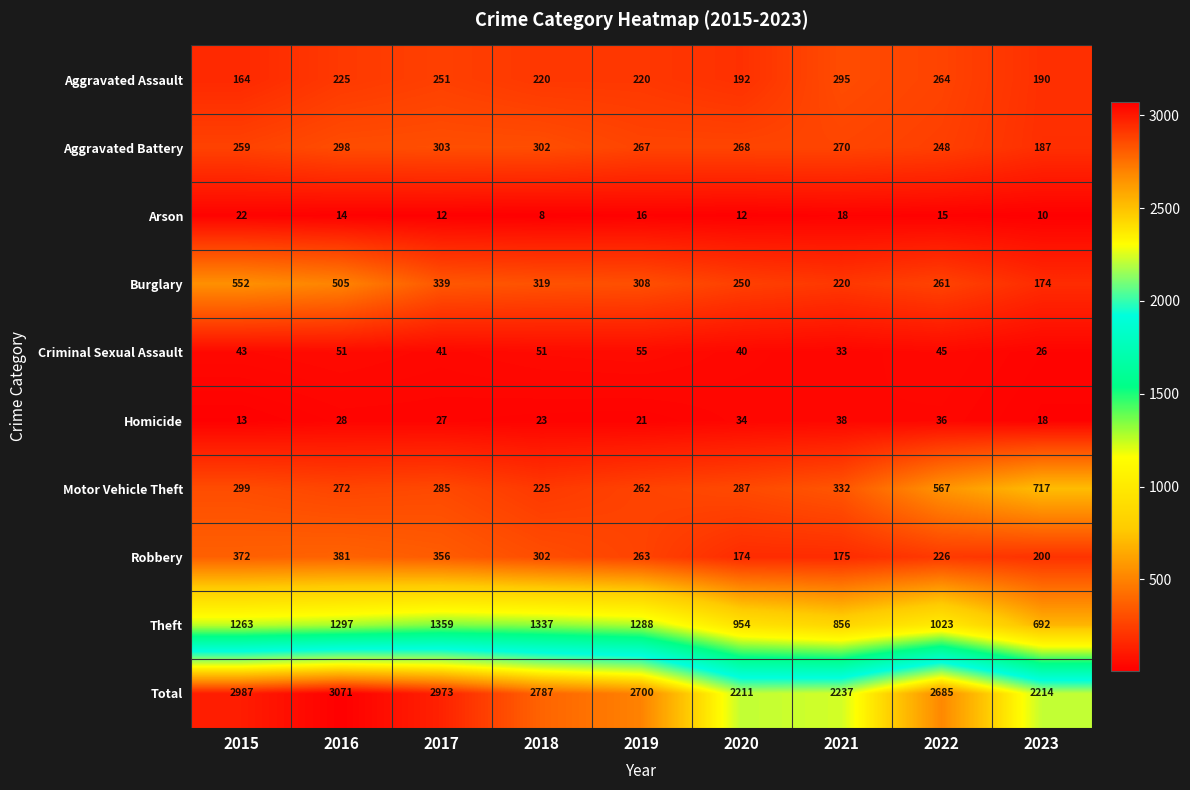

Which series changed the most between 2017 and 2020?

Total